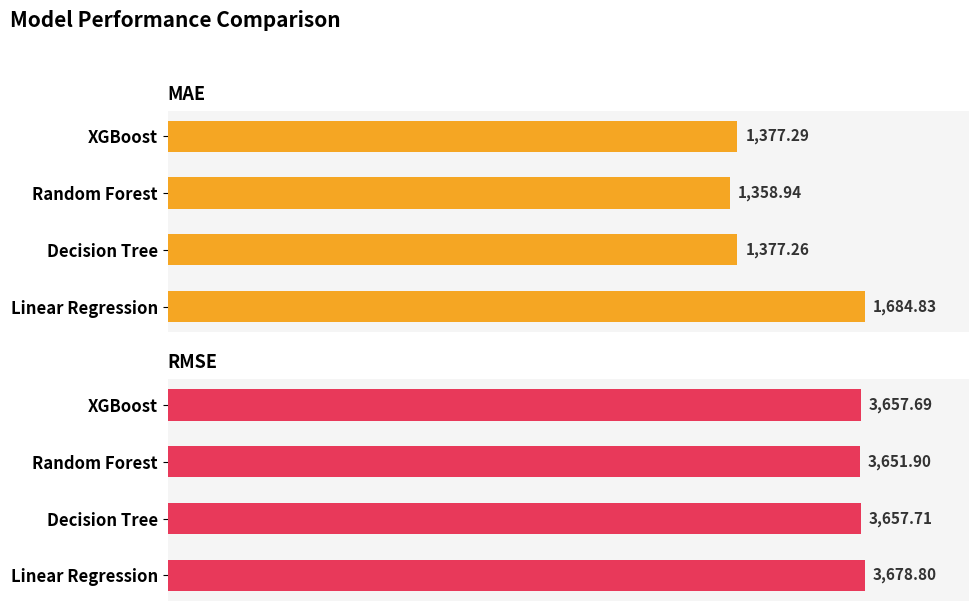

What is the difference between the maximum and minimum values in the MAE series?

325.9